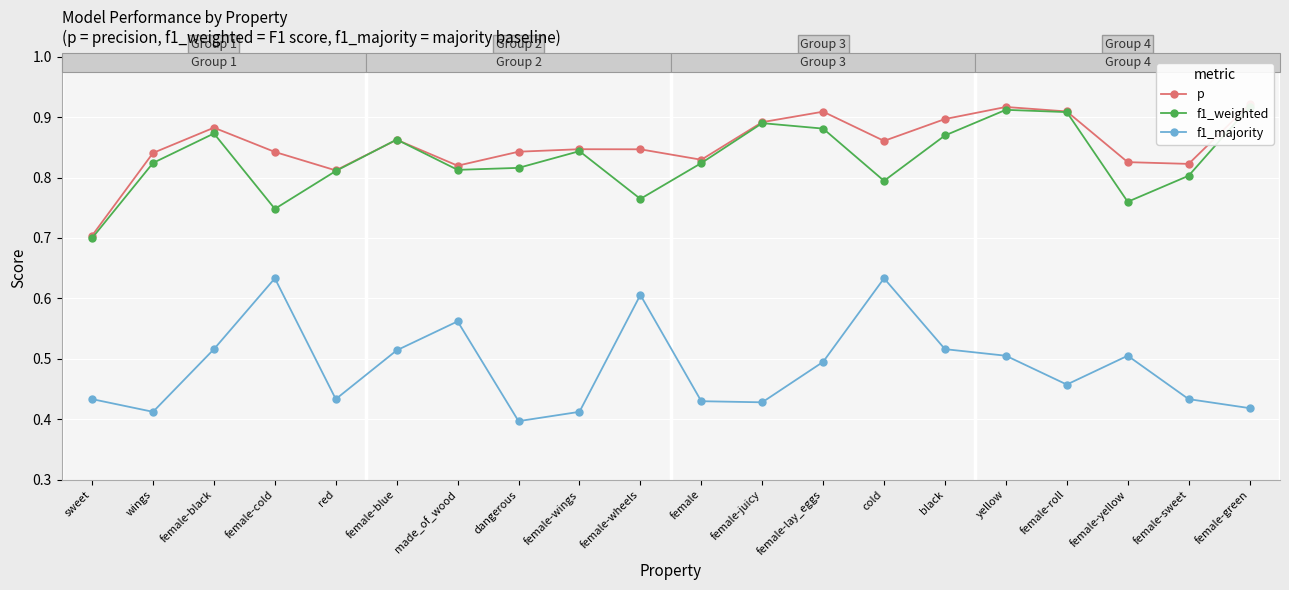

Count the number of categories in the chart.

20